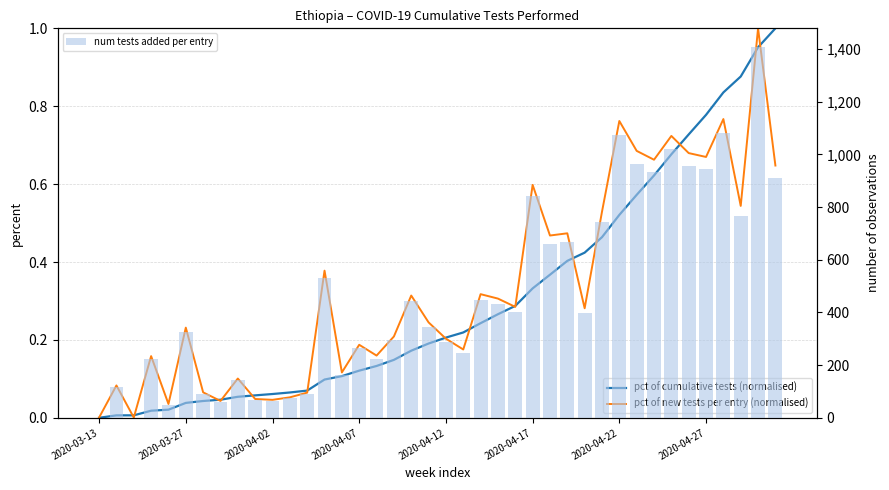

What is the greatest value displayed?

1408.0